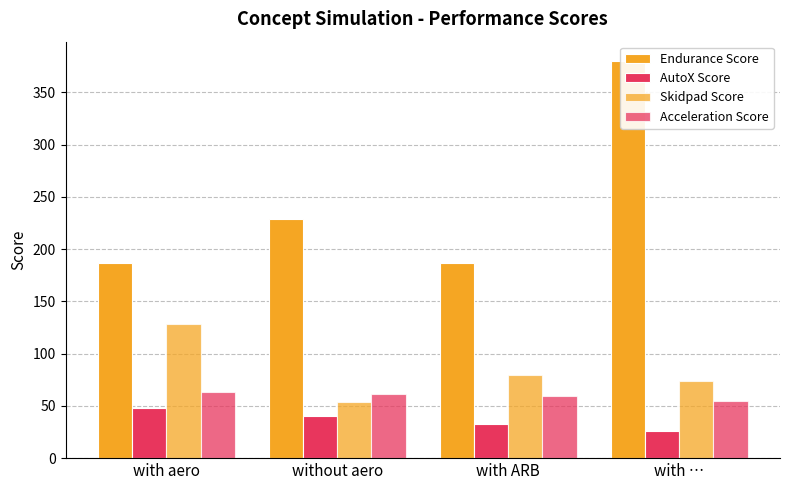

Which category has the lowest value in the Skidpad Score series?

without aero